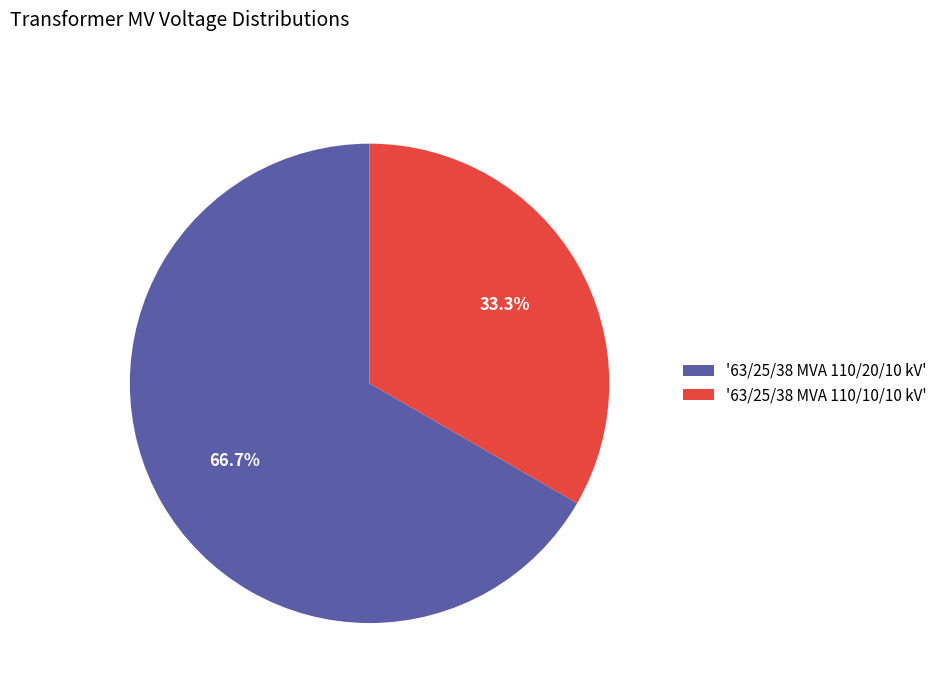

What percentage is NOT represented by '63/25/38 MVA 110/20/10 kV'?

33.3%